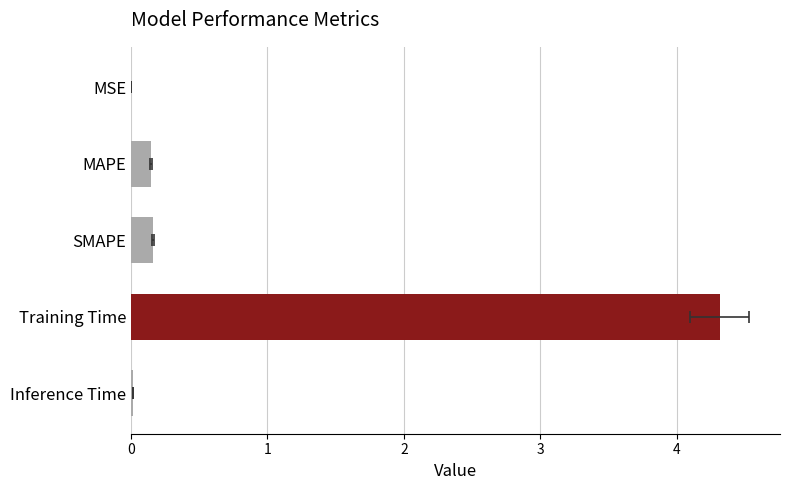

List the labels in order of value, smallest first.

MSE, Inference Time, MAPE, SMAPE, Training Time